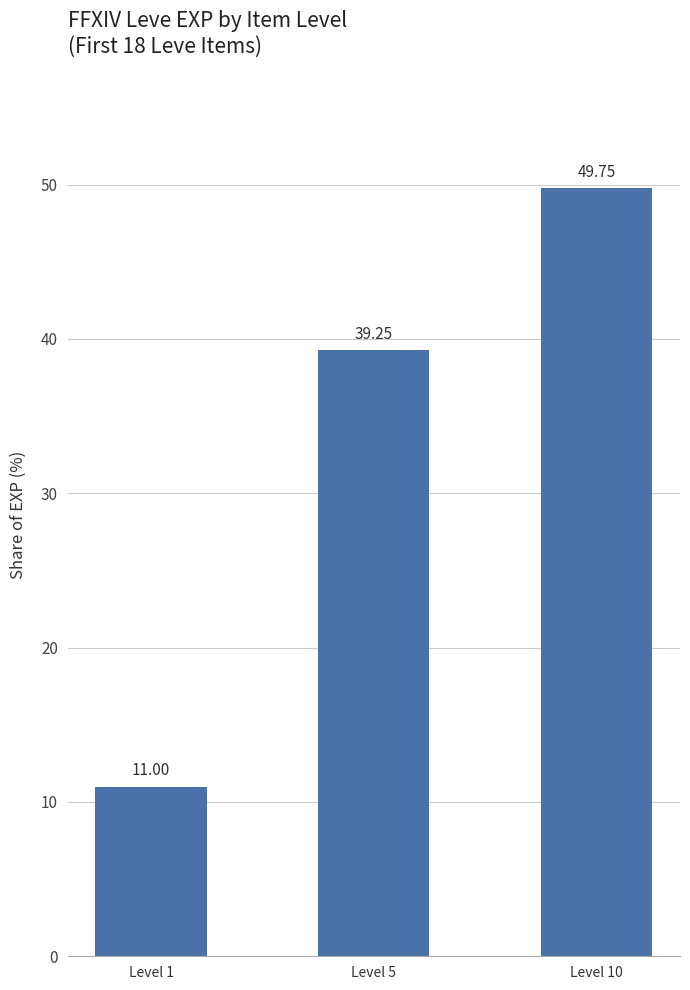

How many bars are there in total?

3